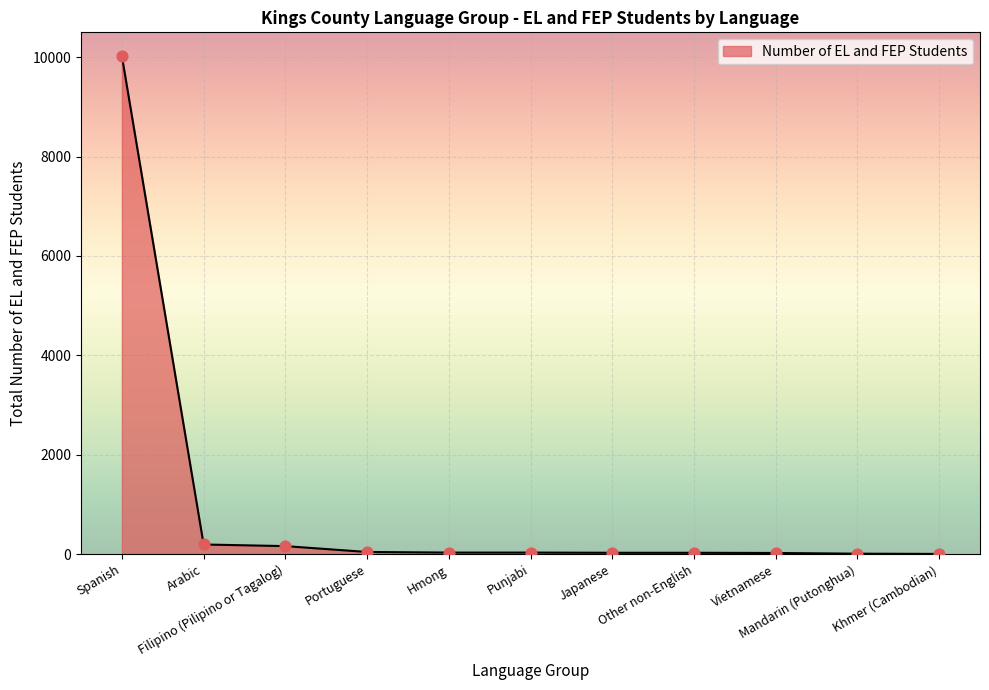

What is the change in value from Filipino (Pilipino or Tagalog) to Mandarin (Putonghua)?

-152